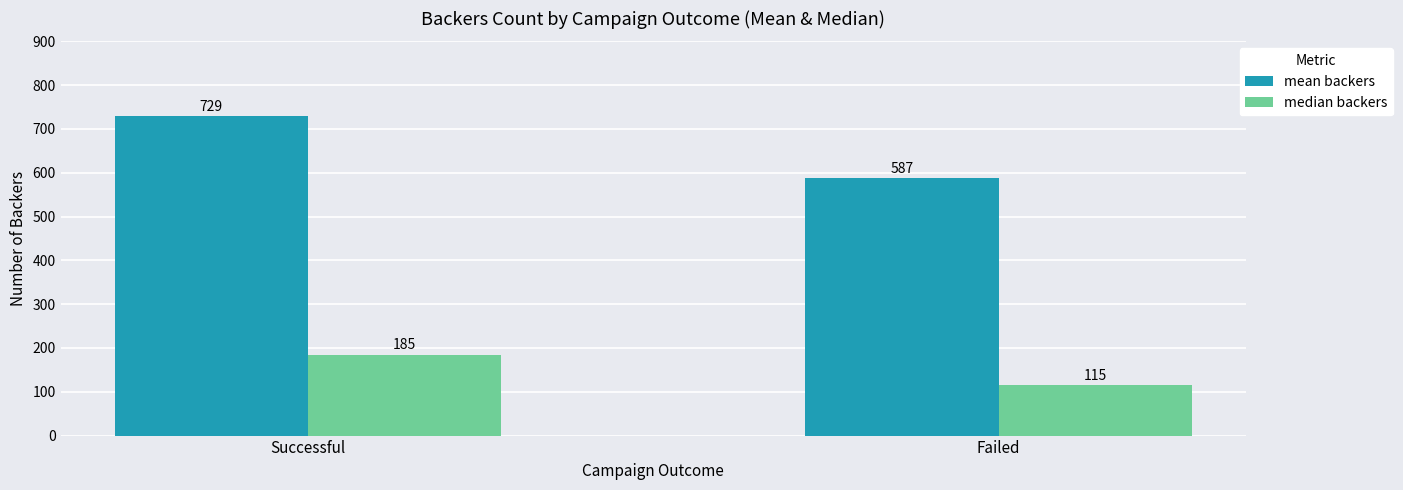

List the labels in order of median backers value, smallest first.

Failed, Successful